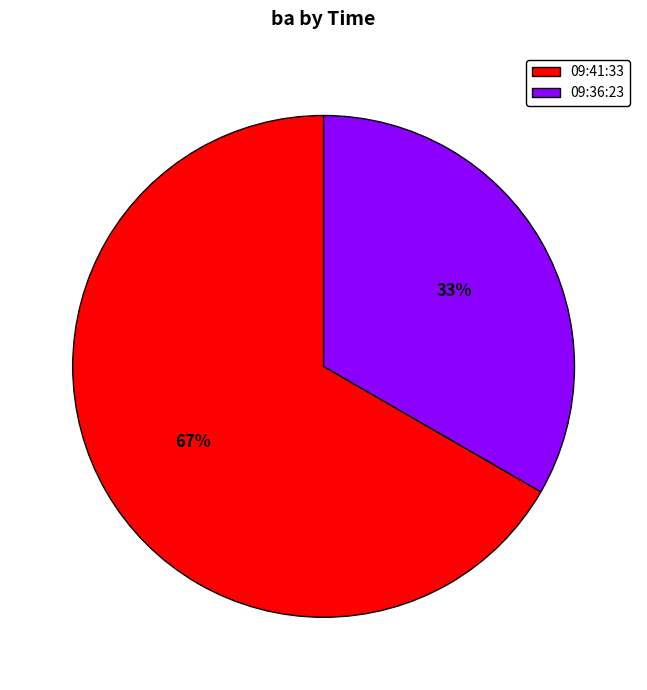

To the nearest percent, what is the combined percentage of 09:36:23 and 09:41:33?

100%